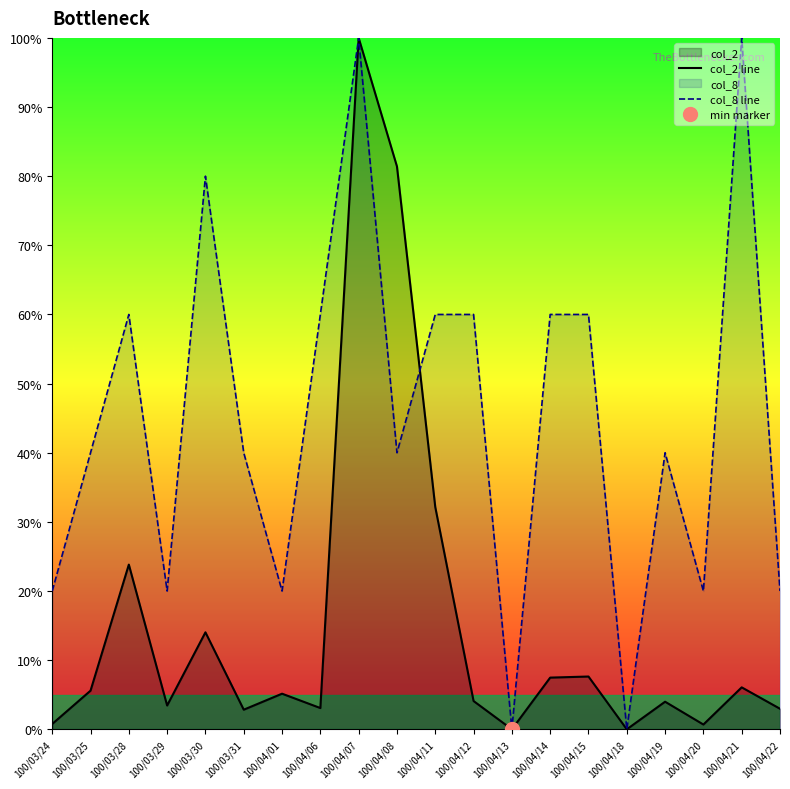

In col_2 line, how many points are higher than both neighbors (excluding endpoints)?

7